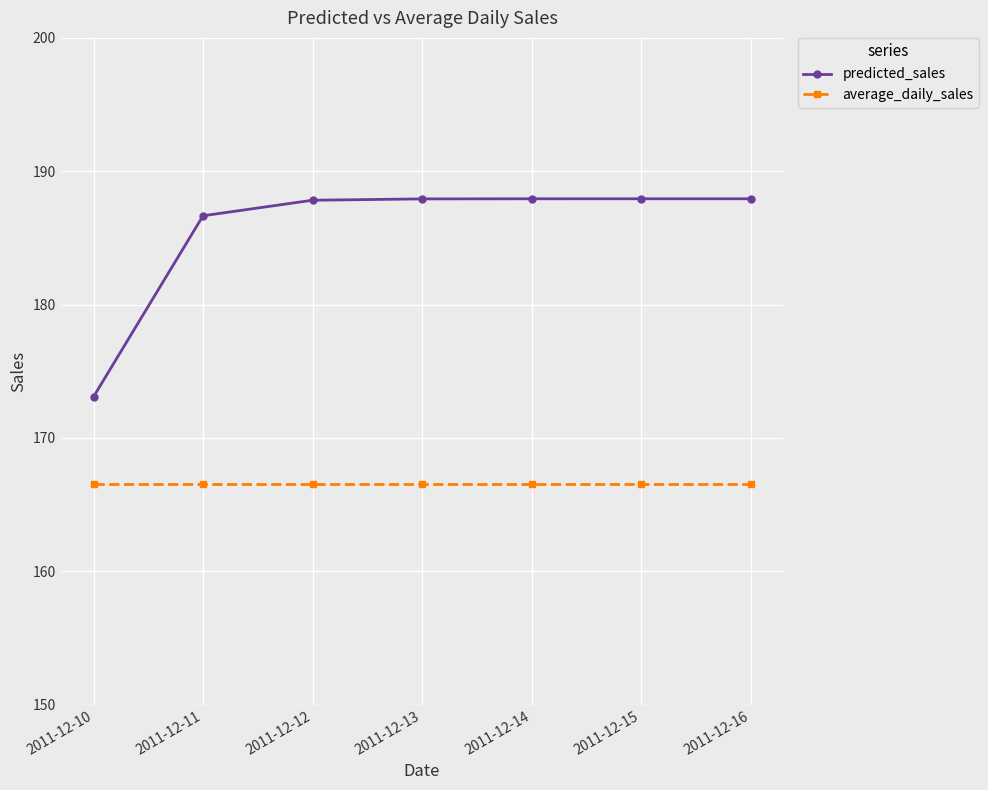

Which series changed the most between 2011-12-10 and 2011-12-13?

predicted_sales